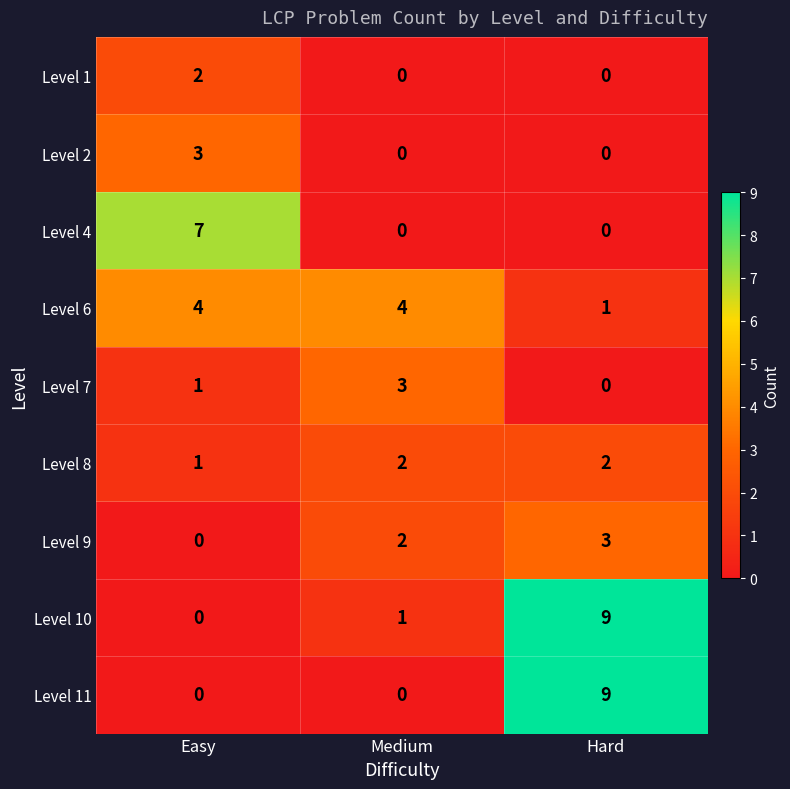

The Level 1 series shows 2 at Easy. True or false?

True